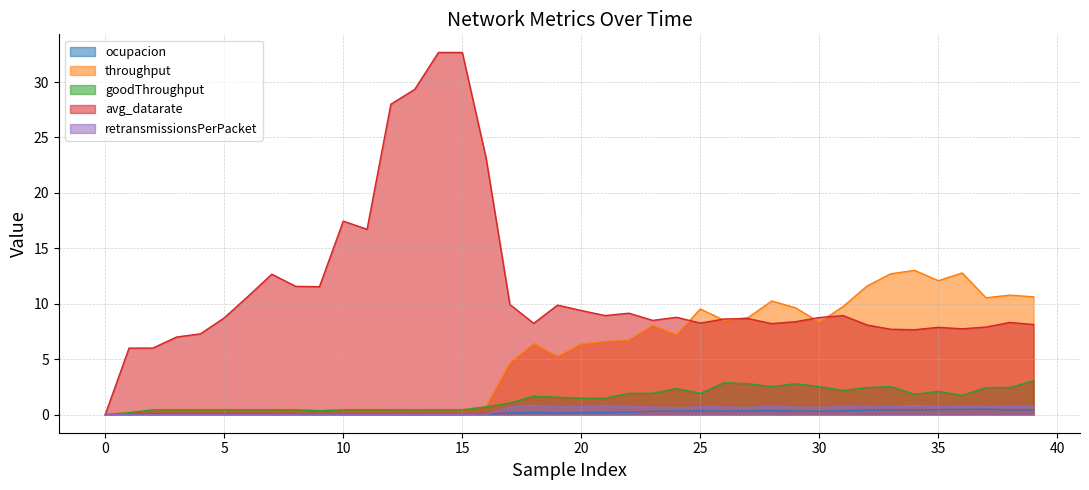

Where is the first local maximum for goodThroughput?

18